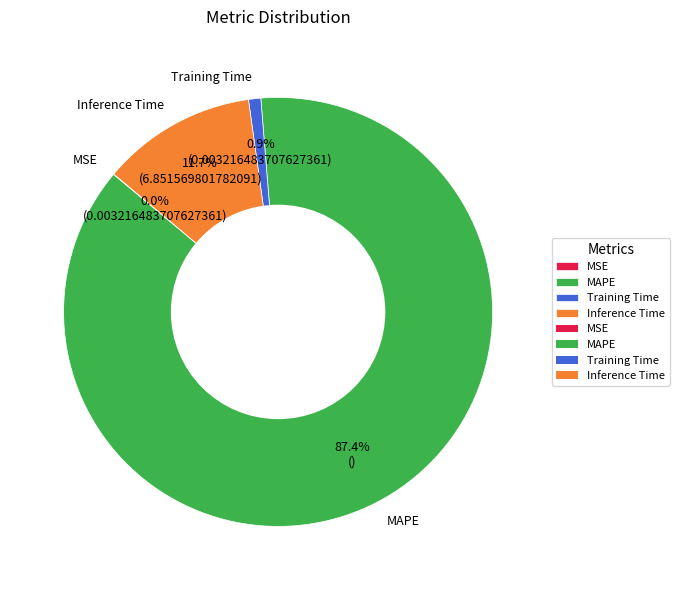

Which slice is the largest?

MAPE